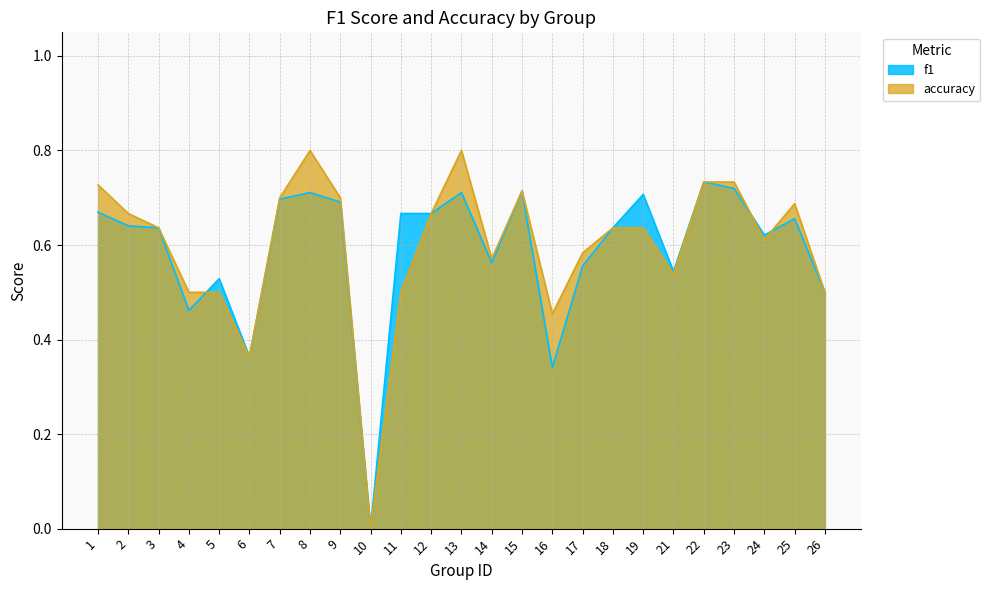

What is the average value of the accuracy series?

0.6